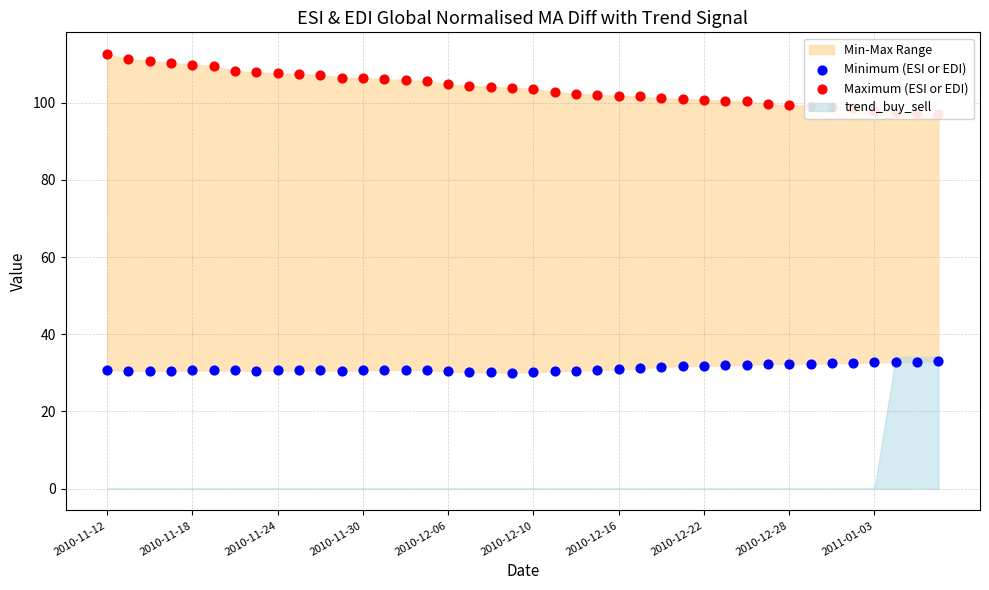

At which category is the sum across all series the highest?

2010-11-12